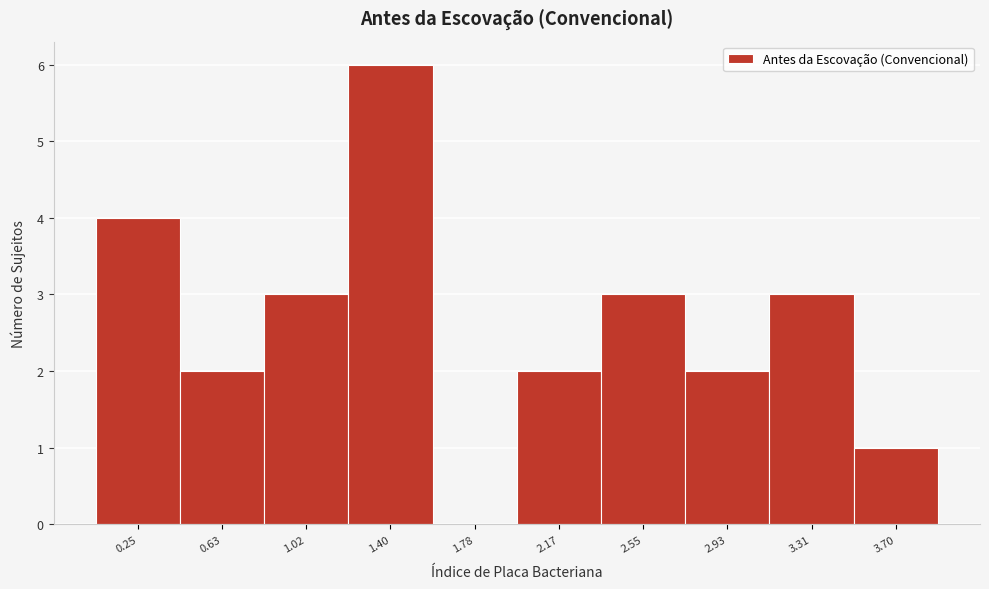

Reading right to left, what are all the values shown in this chart?

3.70=1	3.31=3	2.93=2	2.55=3	2.17=2	1.78=0	1.40=6	1.02=3	0.63=2	0.25=4